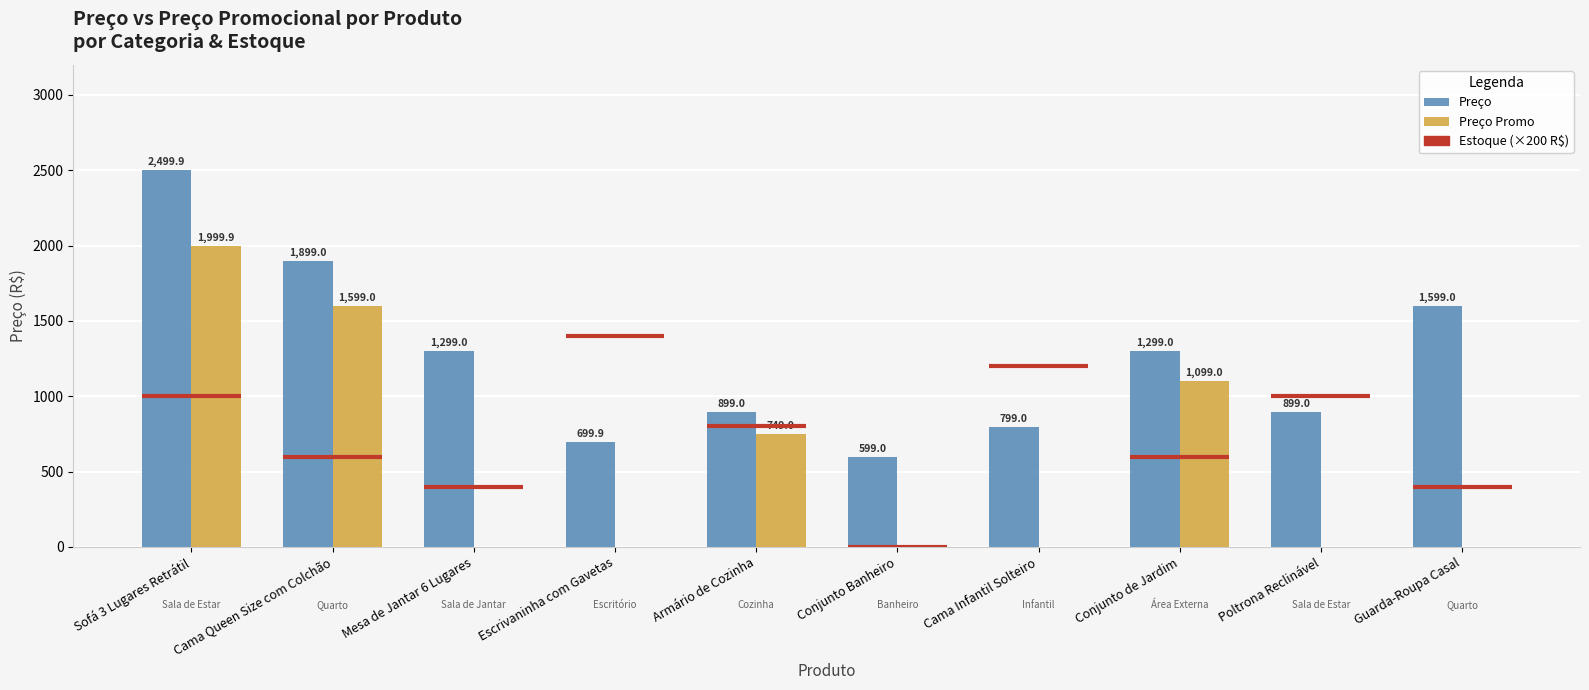

The value of Preço Promo at Armário de Cozinha is 1267.5. True or false?

False